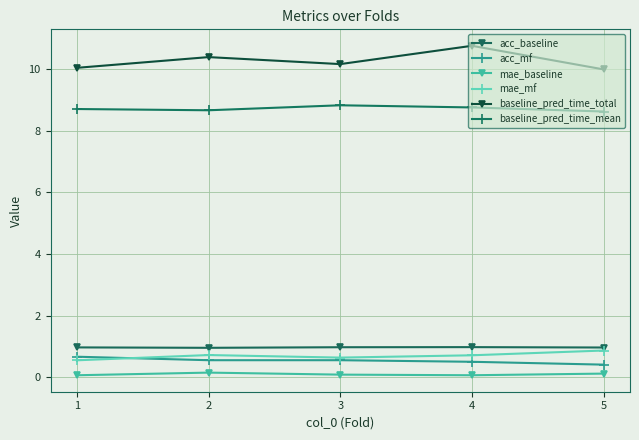

What is the smallest value displayed?

0.1